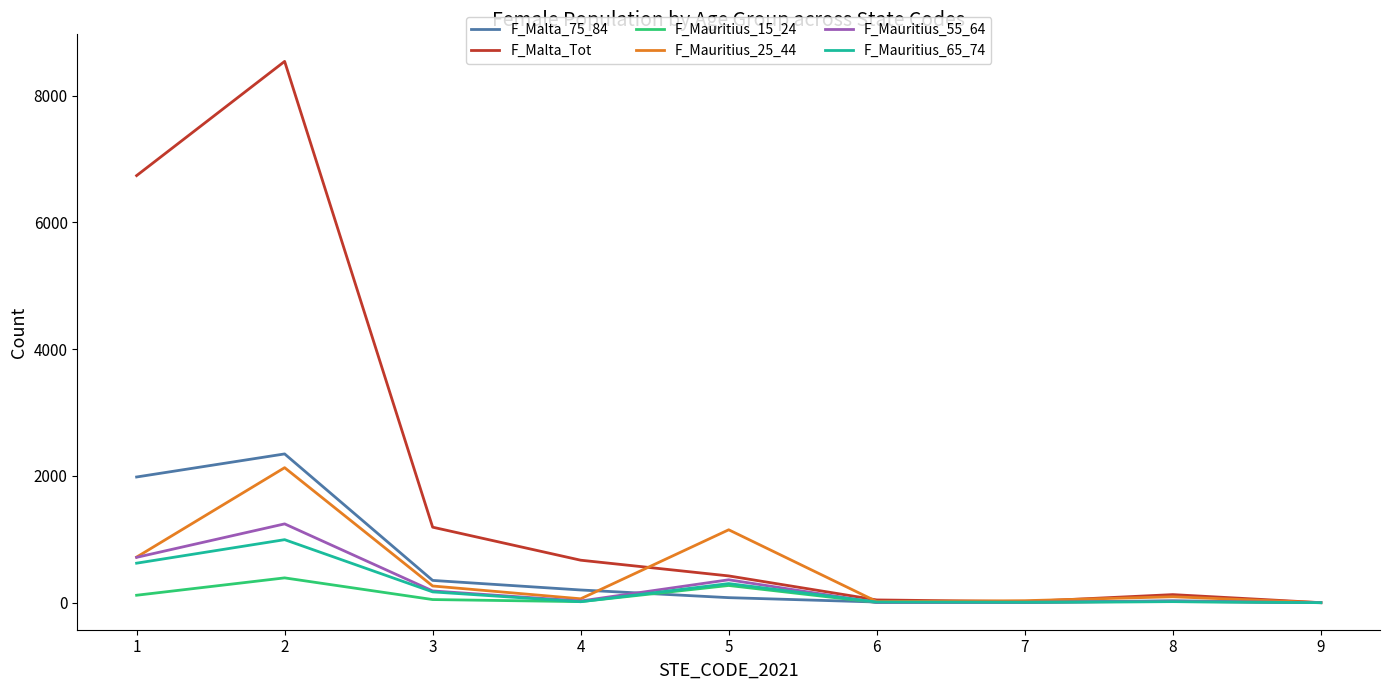

At how many categories does at least one series exceed 4485?

2